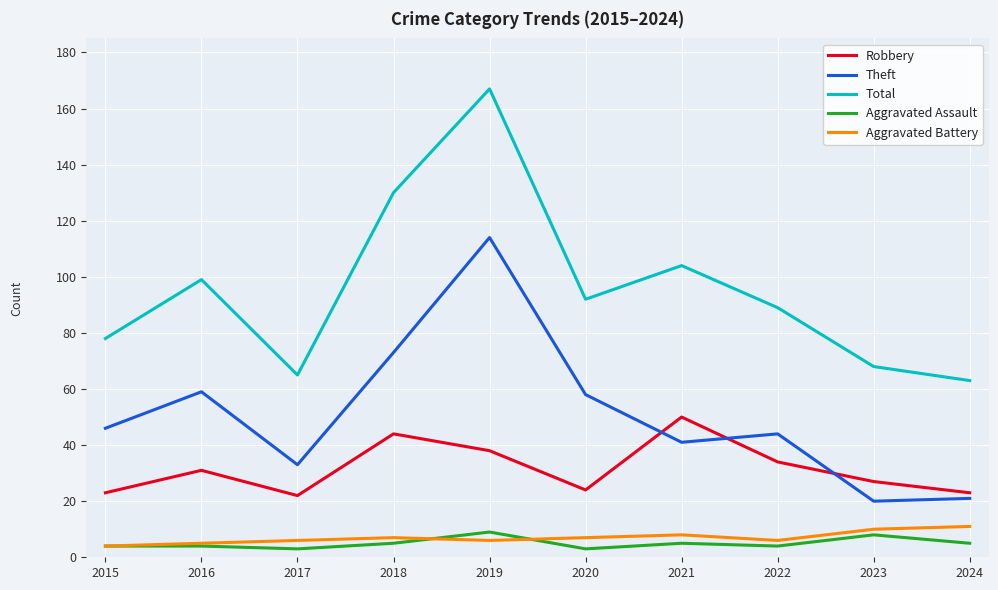

What is the spread (max minus min) of values at 2016?

95